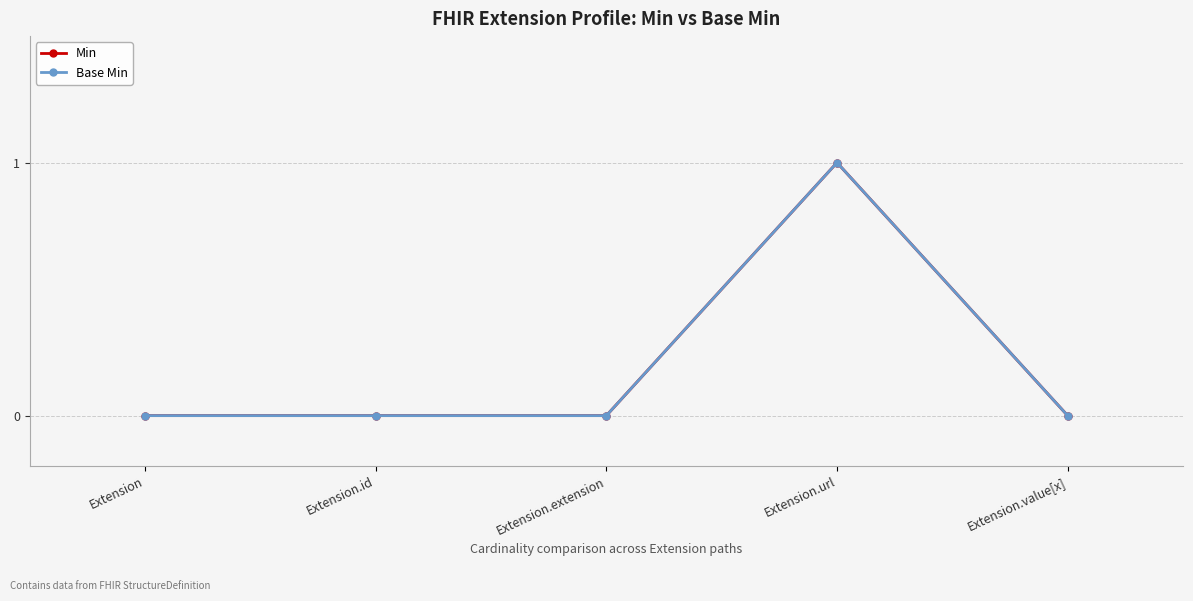

What is the label of the 2nd point from the right?

Extension.url